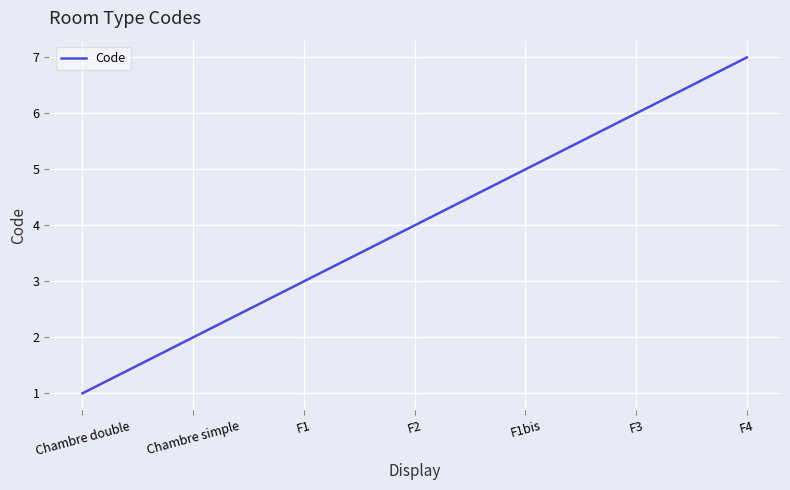

Is this an area chart (filled region under the line)?

No